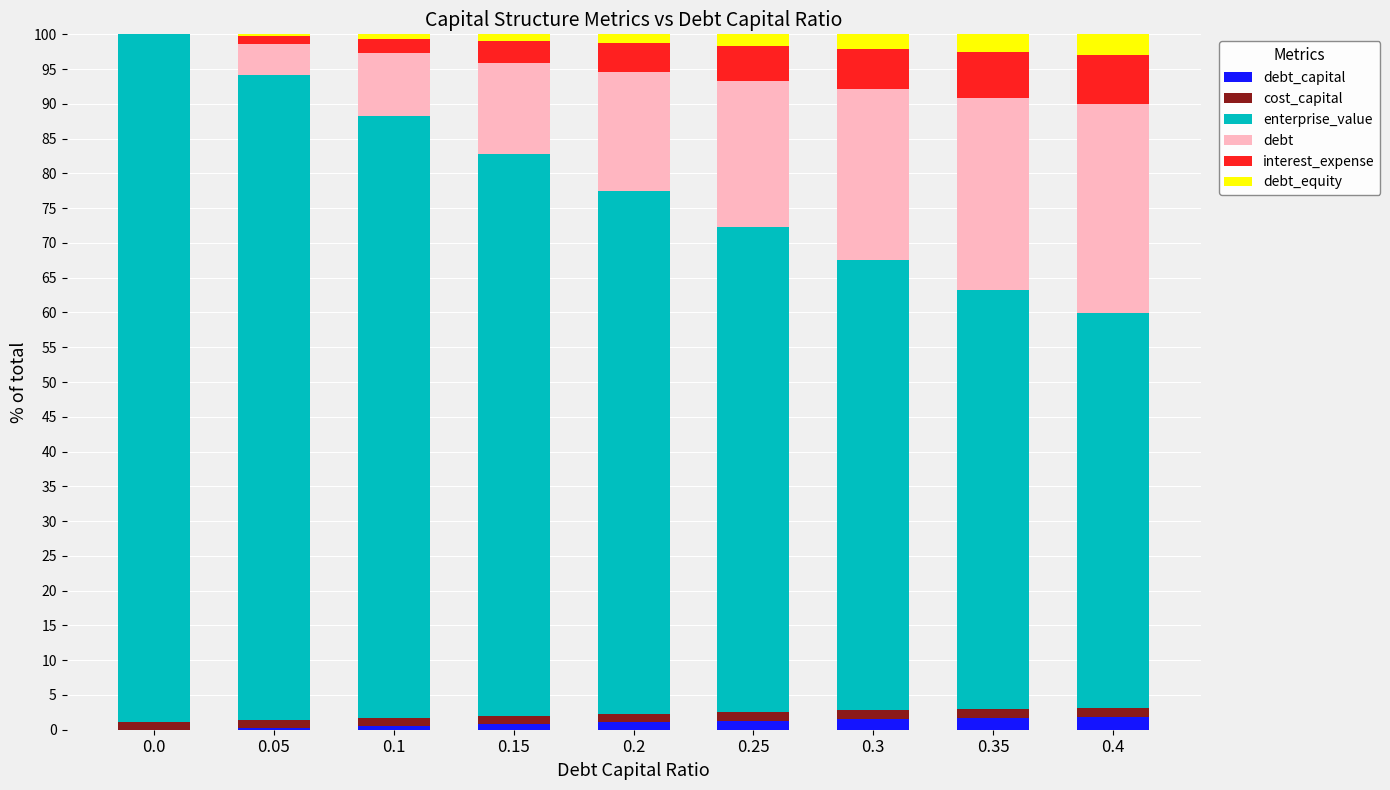

What is the value of the debt_capital bar at the 5th from the left?

1.0